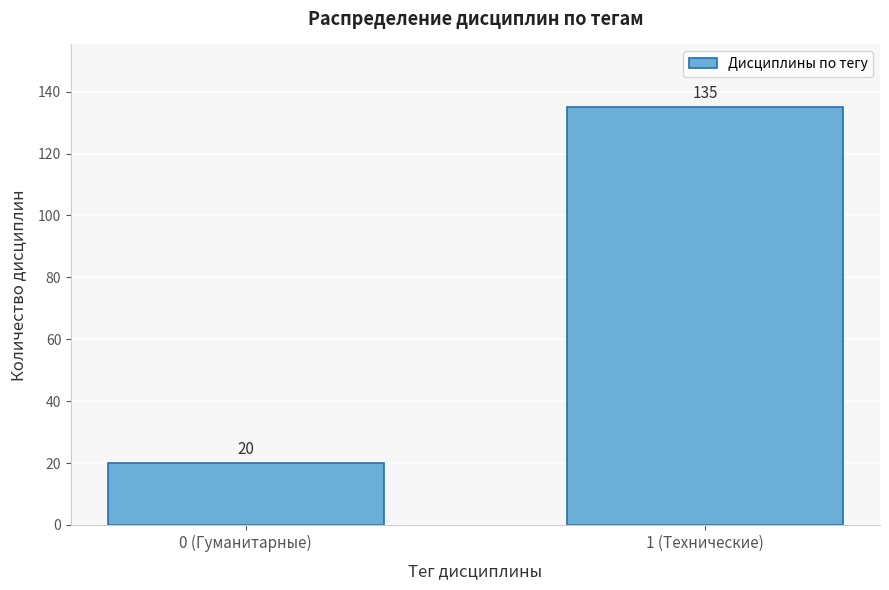

Reading right to left, what are all the values shown in this chart?

1 (Технические)=135	0 (Гуманитарные)=20